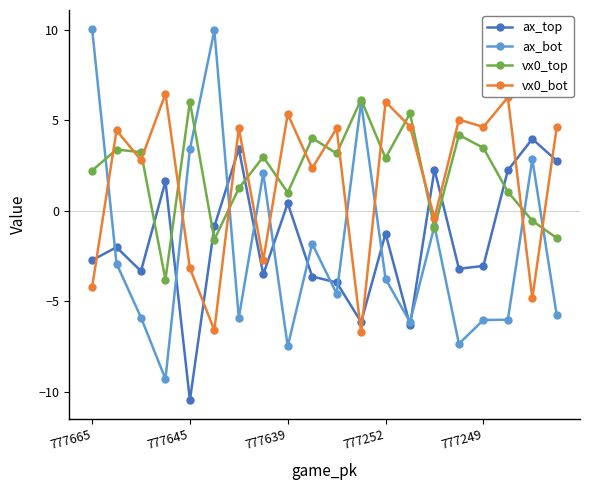

Which series has the largest range (max minus min)?

ax_bot